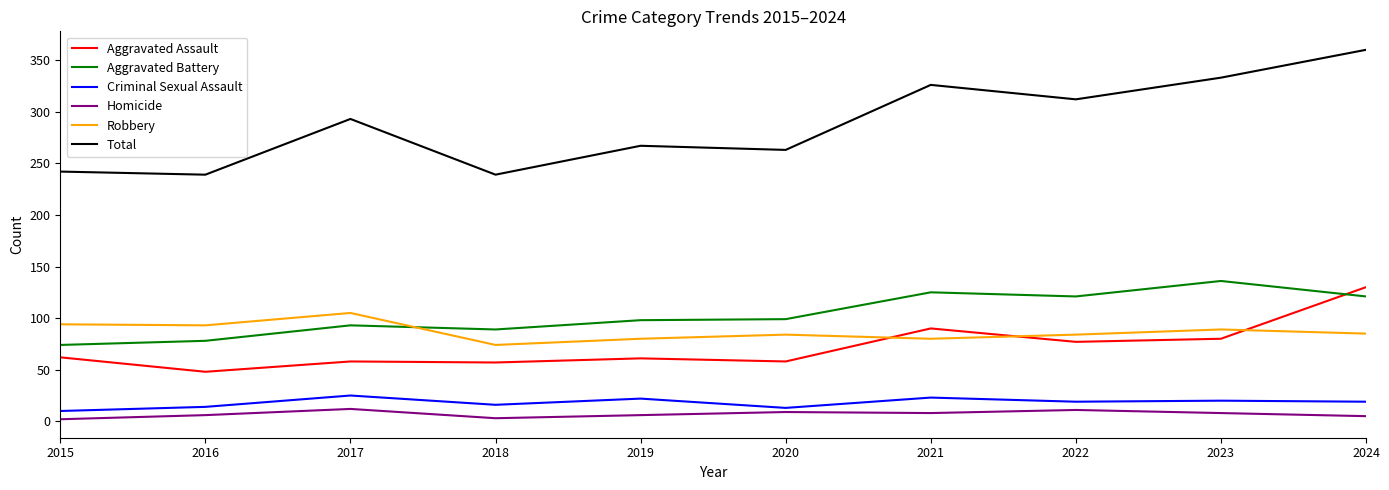

What is the difference between the maximum and minimum values in the Robbery series?

31